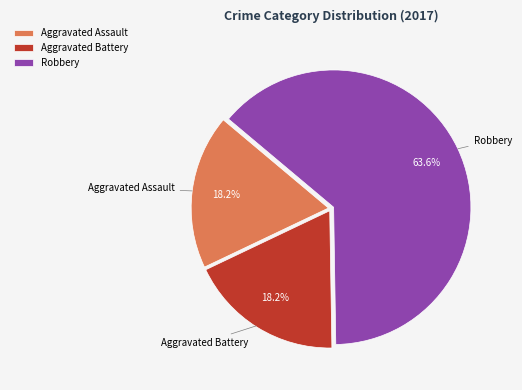

Which has a higher value, Aggravated Assault or Robbery?

Robbery